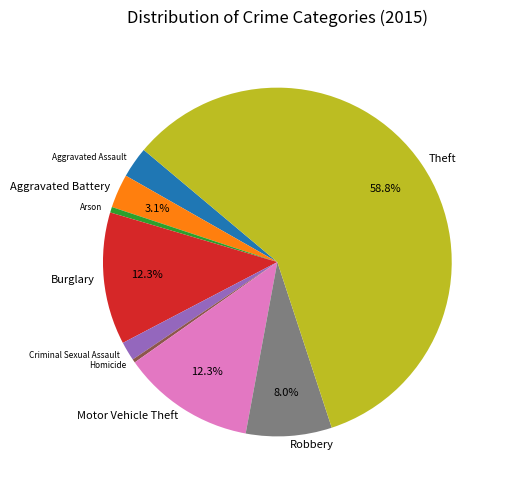

Which slice is the largest?

Theft